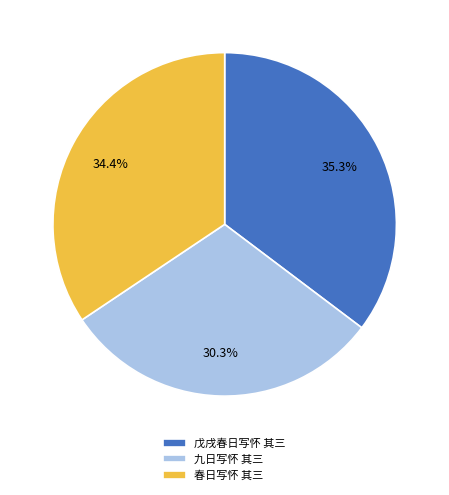

Does 九日写怀 其三 represent more than half of the total?

No